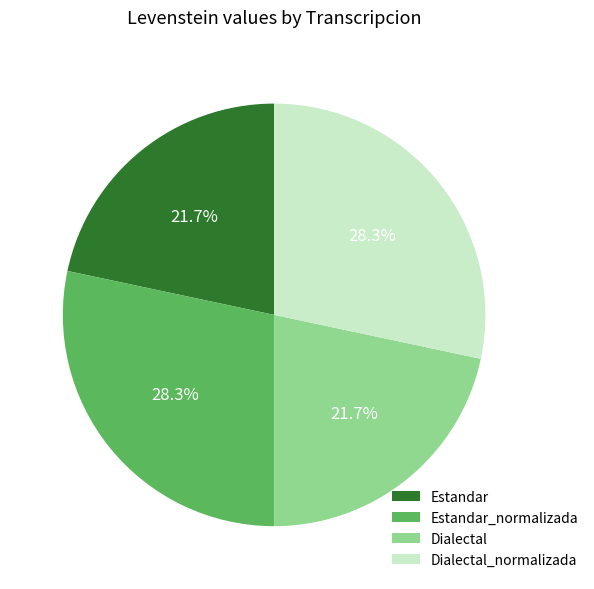

What percentage is the Dialectal slice, to the nearest percent?

22%